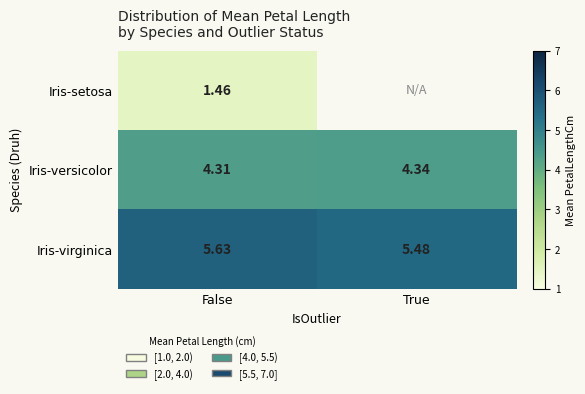

At False, list the series in order from smallest to largest.

Iris-setosa, Iris-versicolor, Iris-virginica